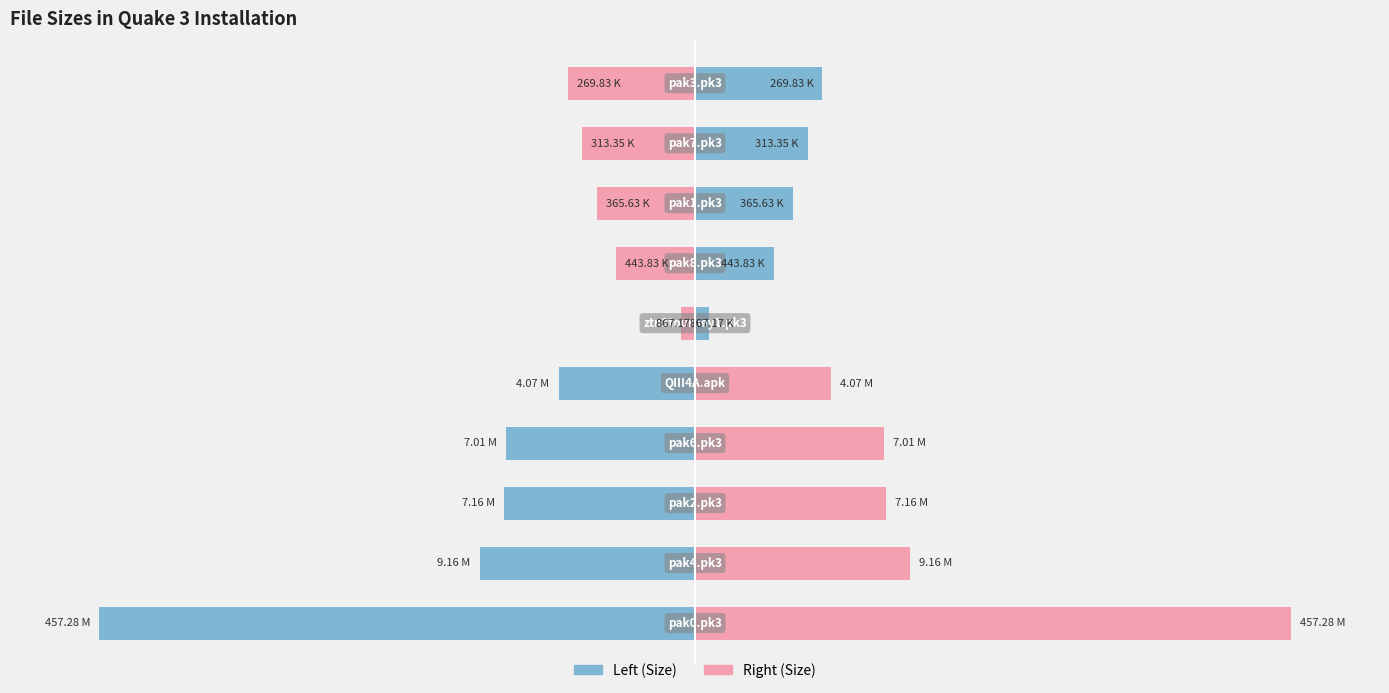

Are the bars horizontal?

Yes